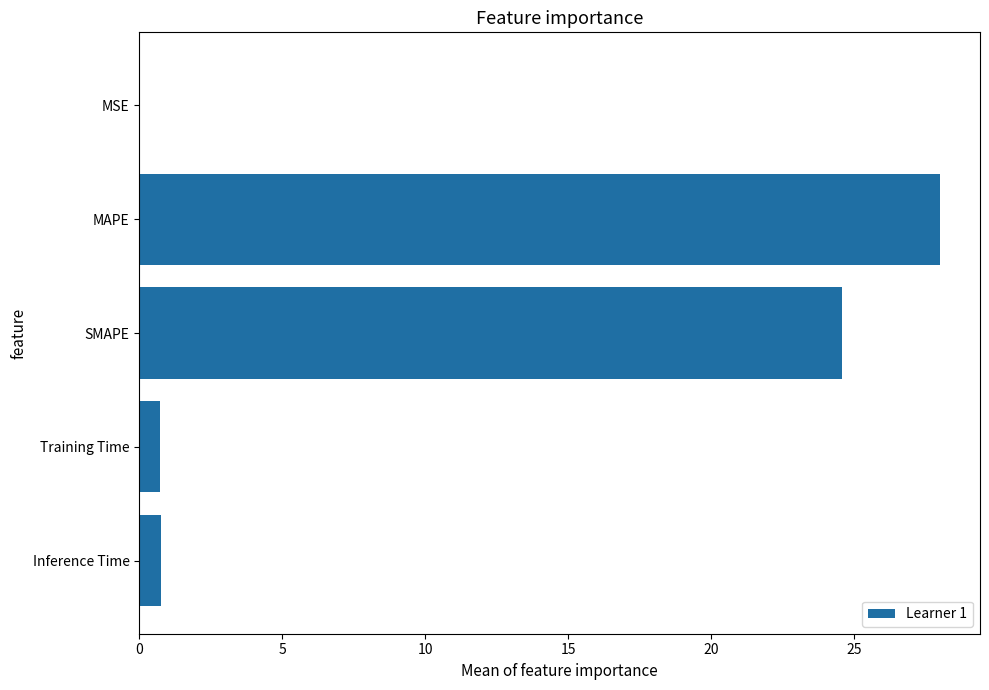

The chart shows a value of 28.0 at MAPE. True or false?

True